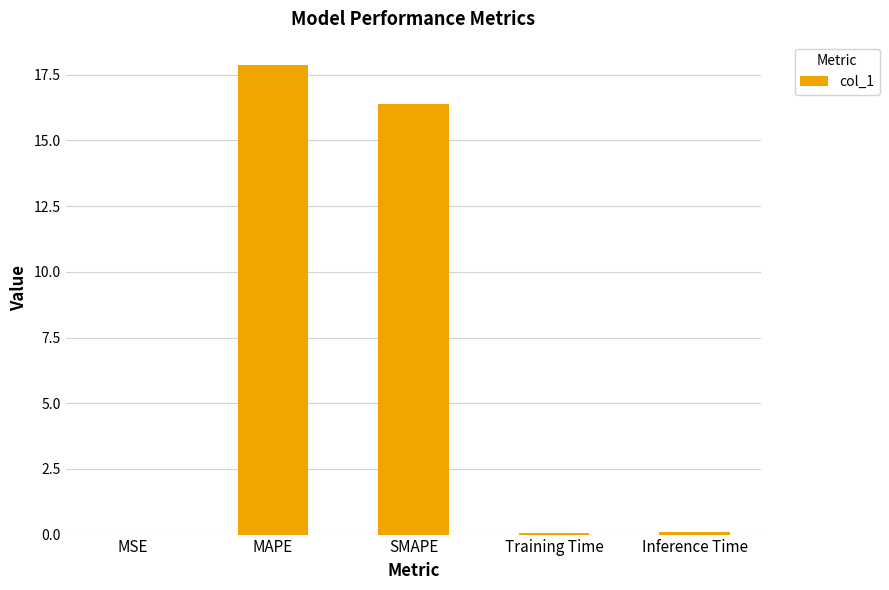

Is it true that the value at MAPE is 17.9?

True